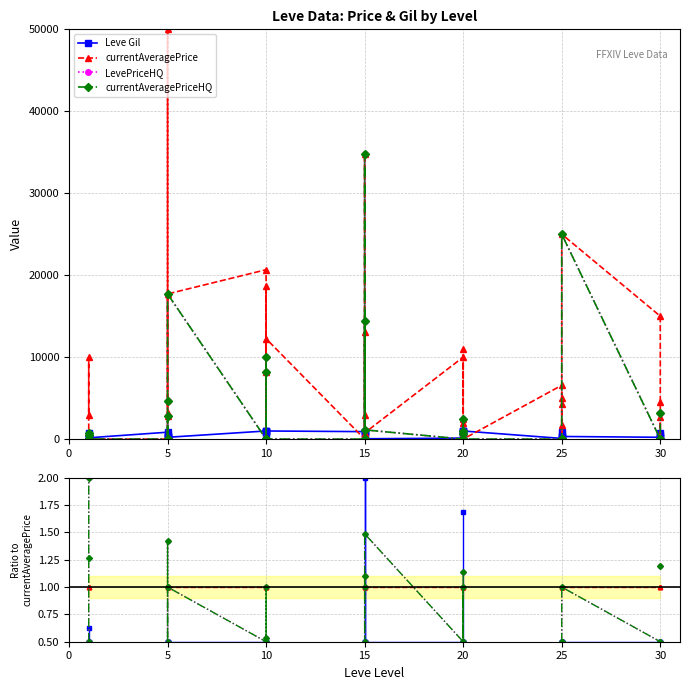

Which series ends up on top after the final intersection of Leve Gil and currentAveragePrice?

Leve Gil